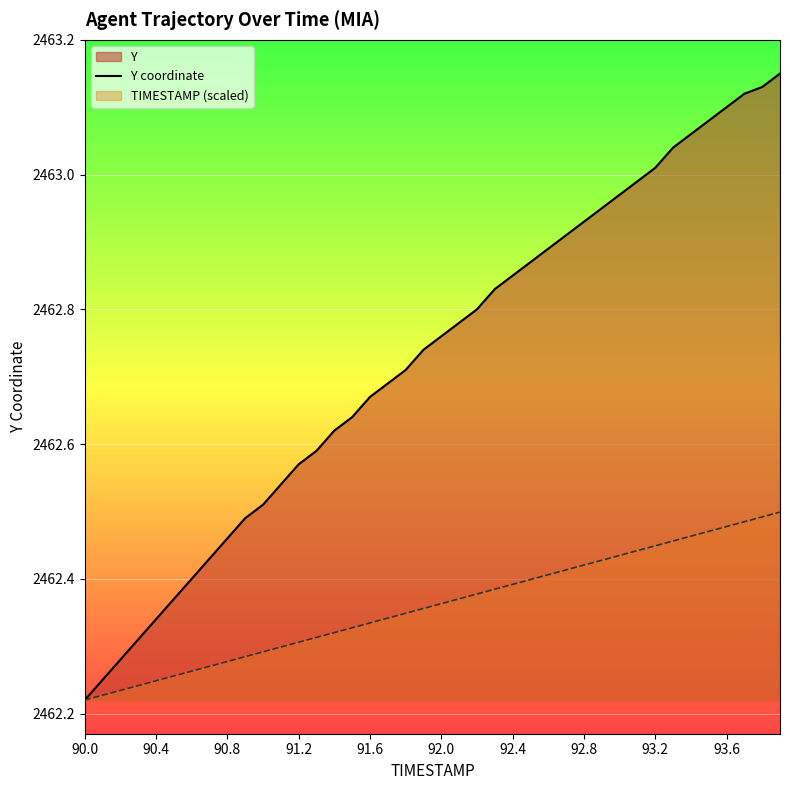

Which series has the largest total across all categories?

Y coordinate